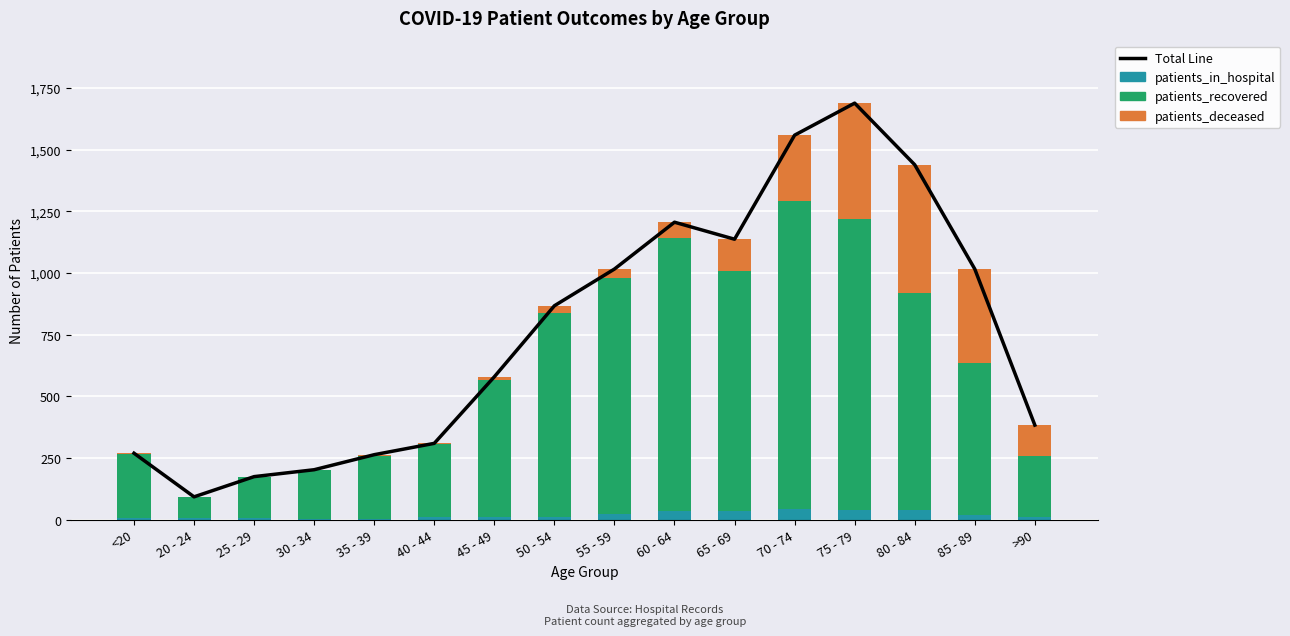

What are all the series names shown in the legend?

Total Line, patients_in_hospital, patients_recovered, patients_deceased